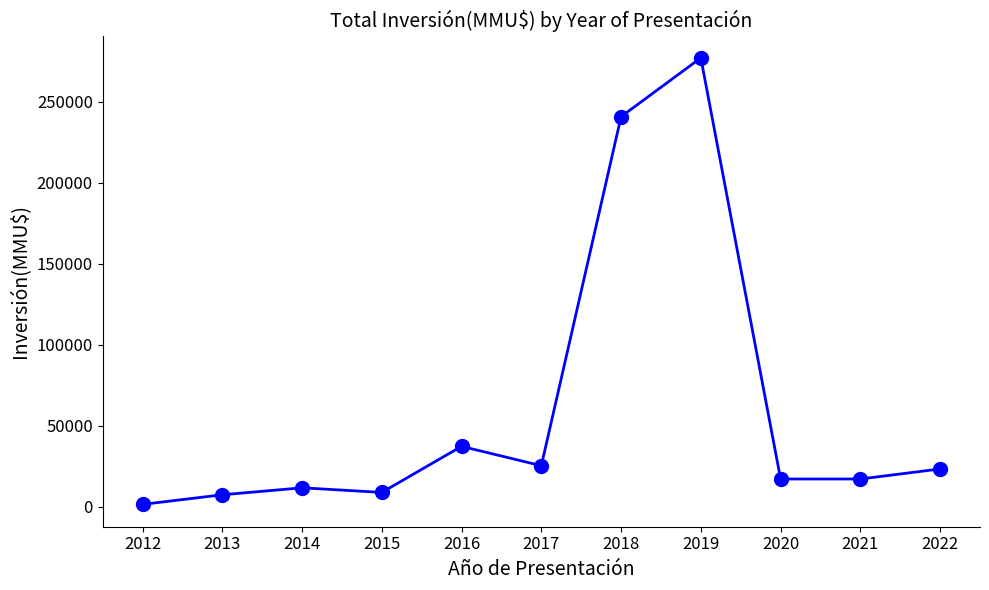

How many interior local peaks (higher than both neighbors) does the data have?

3